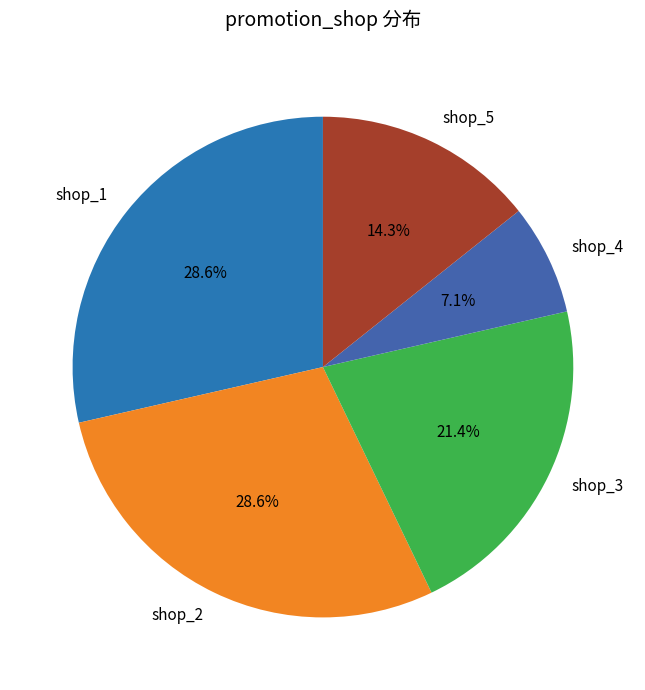

Do shop_1 and shop_4 together represent more than half of the pie?

No